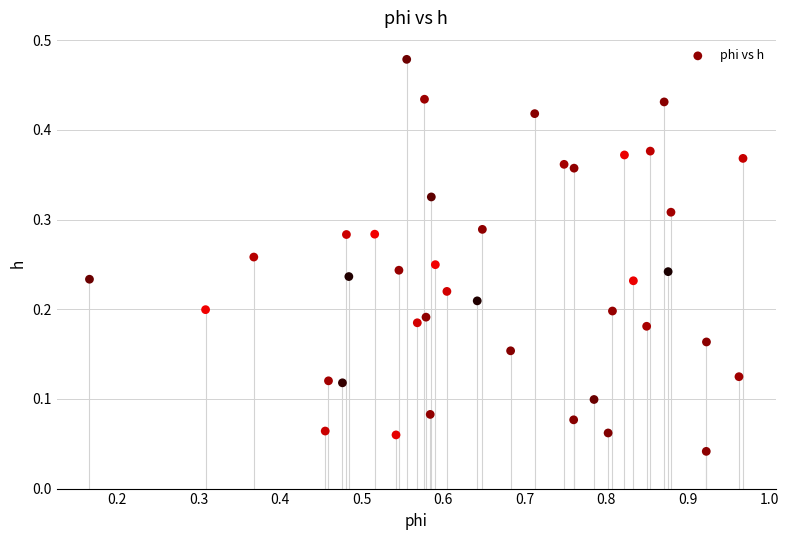

What is the range of X values (max minus min)?

0.8